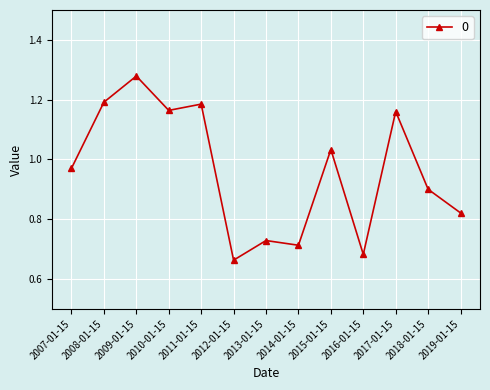

The chart shows a value of 0.3 at 2018-01-15. True or false?

False